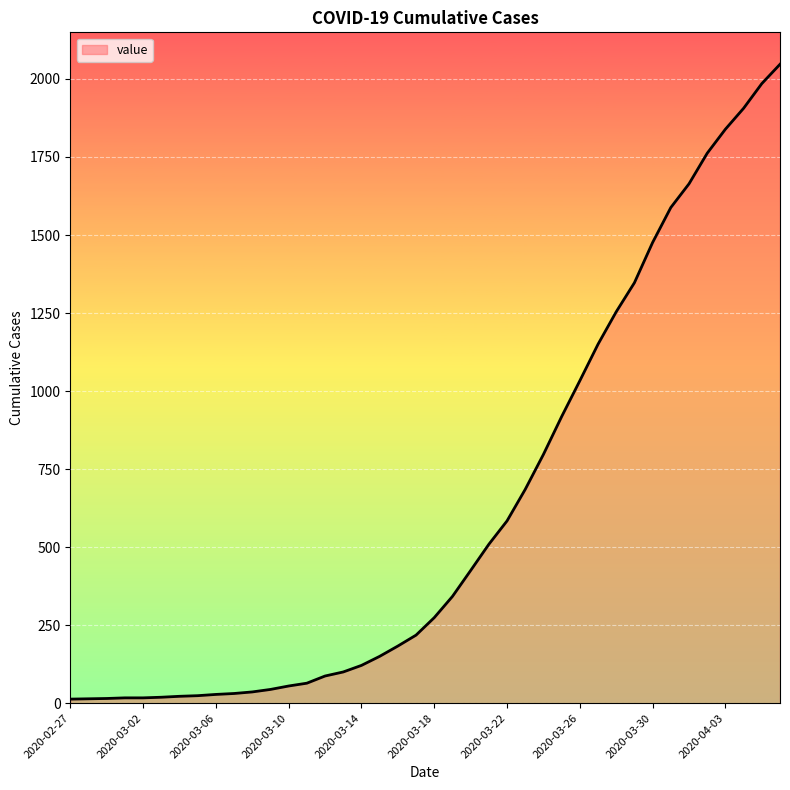

What is the greatest value displayed?

2047